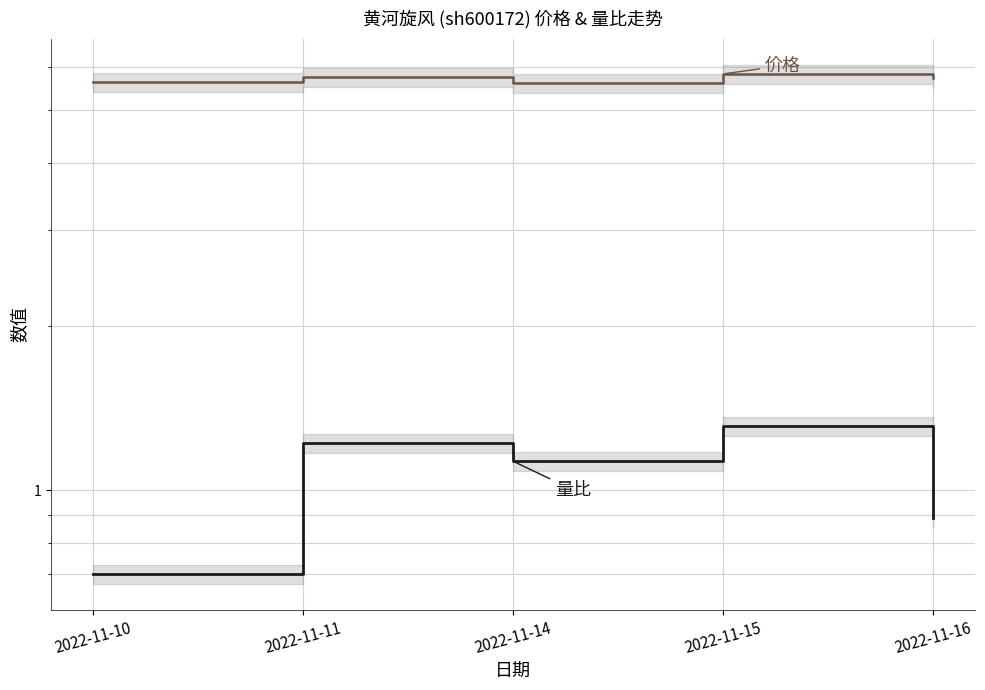

List the labels in order of 价格 value, largest first.

2022-11-15, 2022-11-11, 2022-11-16, 2022-11-10, 2022-11-14